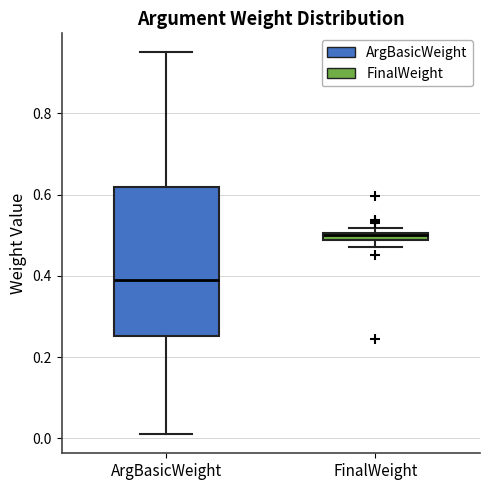

Where is the upper edge of the box for FinalWeight on the y-axis? The values are not printed on the chart, so give them approximately, as read against the axis.

0.50